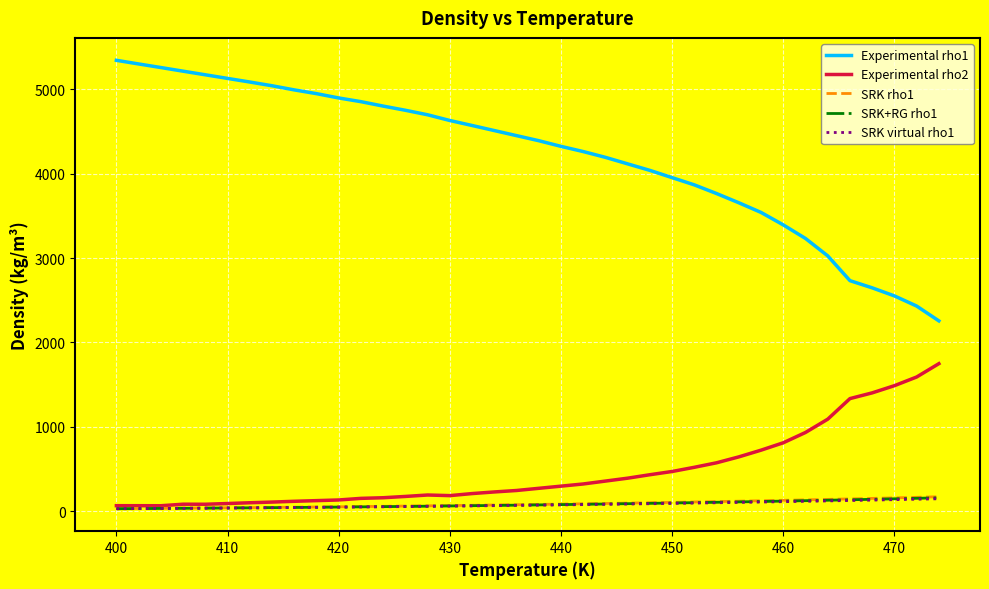

What is the highest value of the Experimental rho2 series?

1749.1